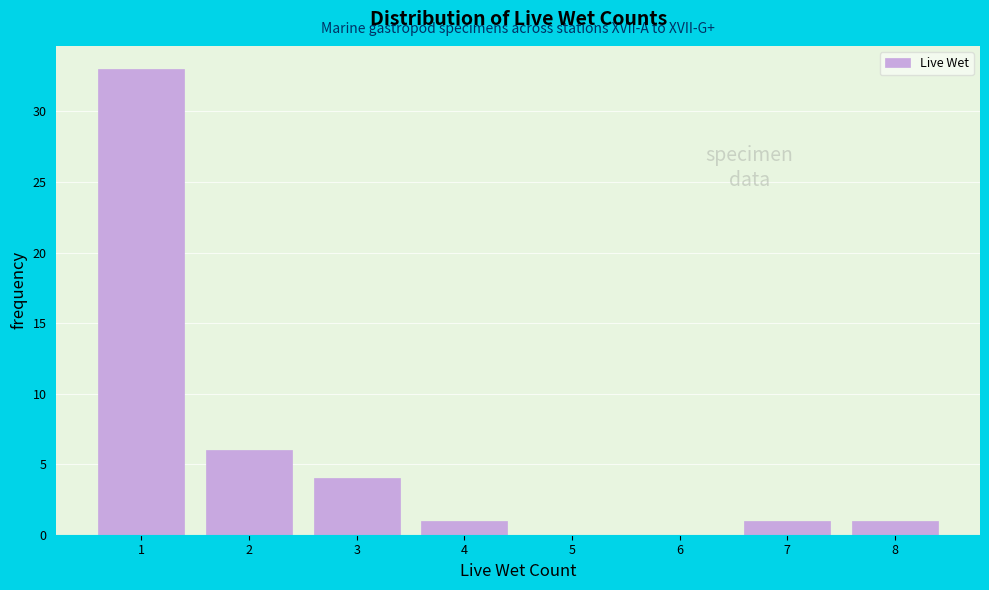

Reading left to right, transcribe this chart: for each bar, give the range it covers on the x-axis and its height. The values are not printed on the chart, so give them approximately, as read against the axis.

0.5 to 1.5: 33
1.5 to 2.5: 6
2.5 to 3.5: 4
3.5 to 4.5: 1
4.5 to 5.5: 0
5.5 to 6.5: 0
6.5 to 7.5: 1
7.5 to 8.5: 1